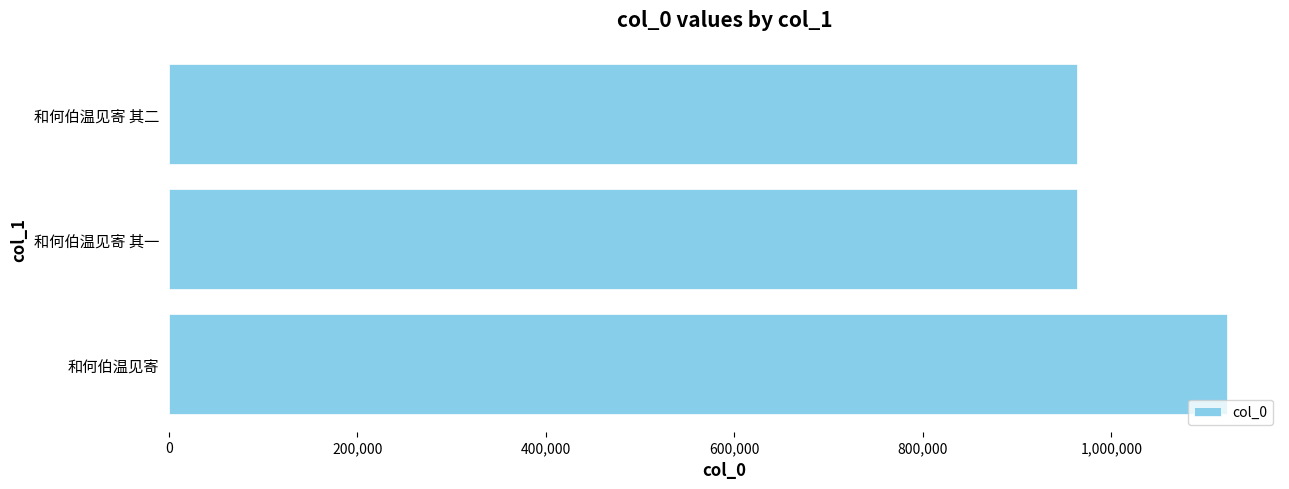

How many data points does each series have?

3